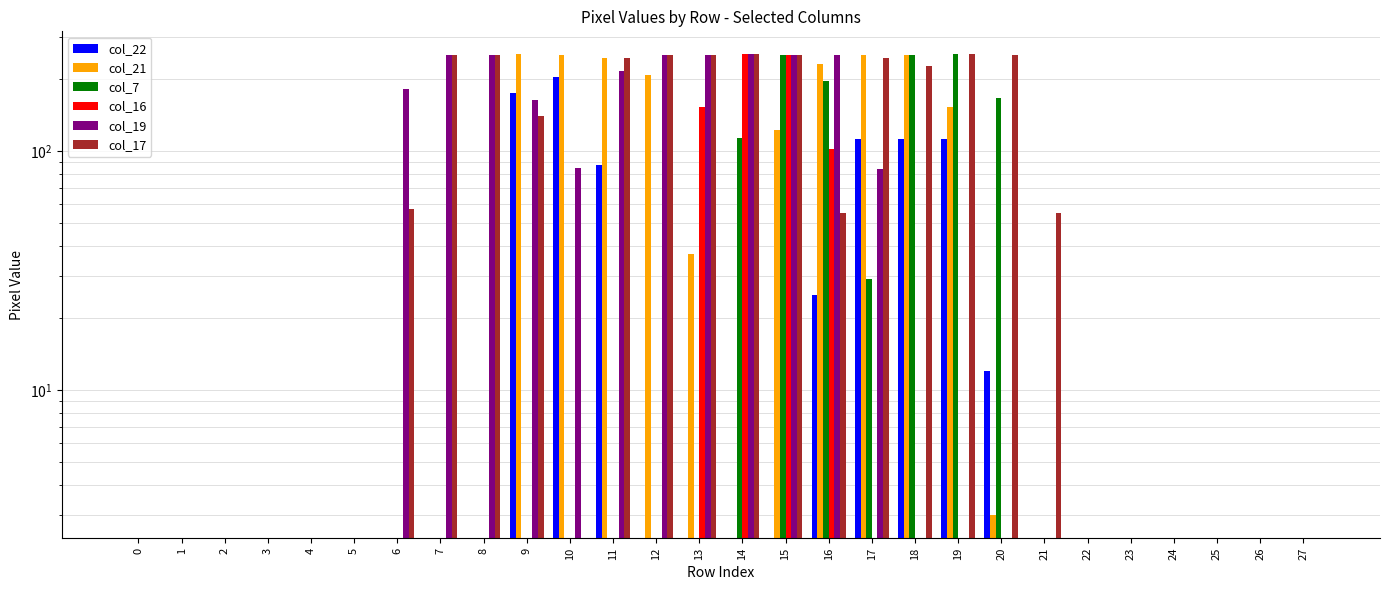

Rank the categories by col_22 value from lowest to highest.

0, 1, 2, 3, 4, 5, 6, 7, 8, 12, 13, 14, 15, 21, 22, 23, 24, 25, 26, 27, 20, 16, 11, 17, 18, 19, 9, 10